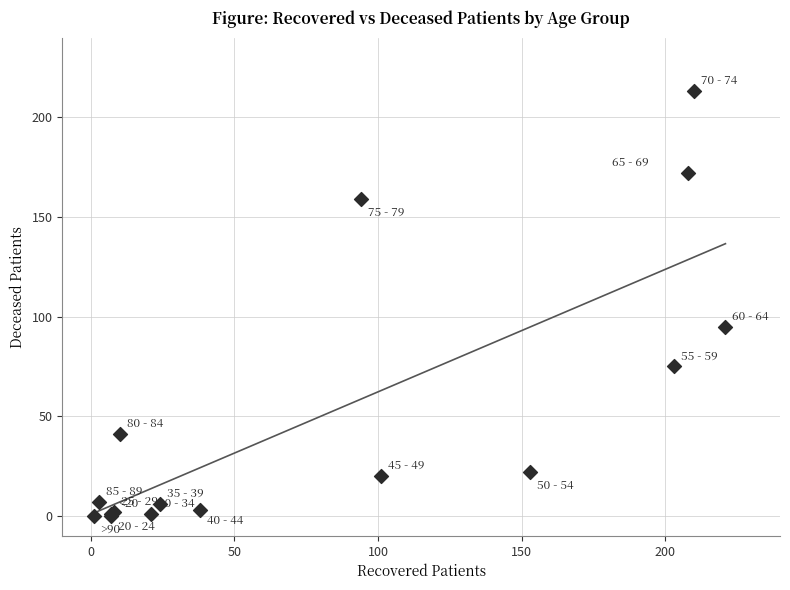

What Y value in the scatter plot is closest to 106?

95